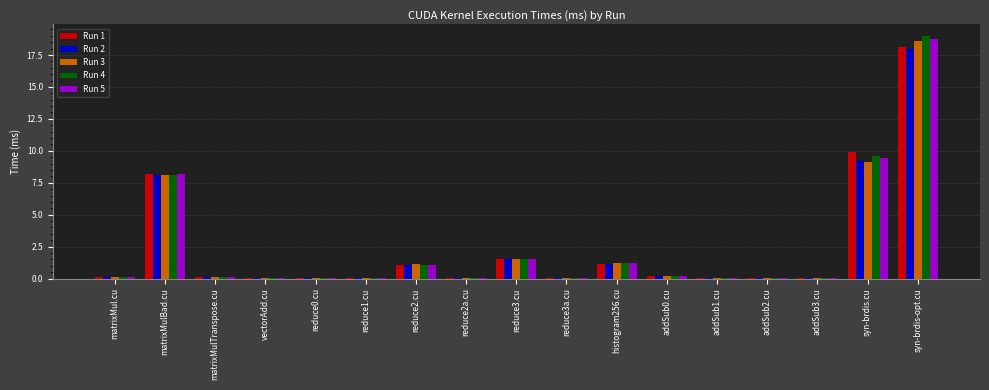

Count the number of data series in this chart.

5